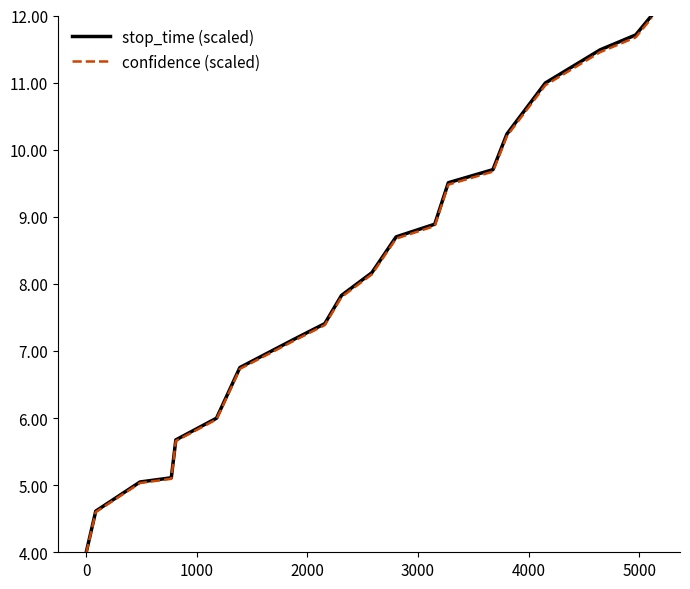

What is the lowest value of the confidence (scaled) series?

4.0